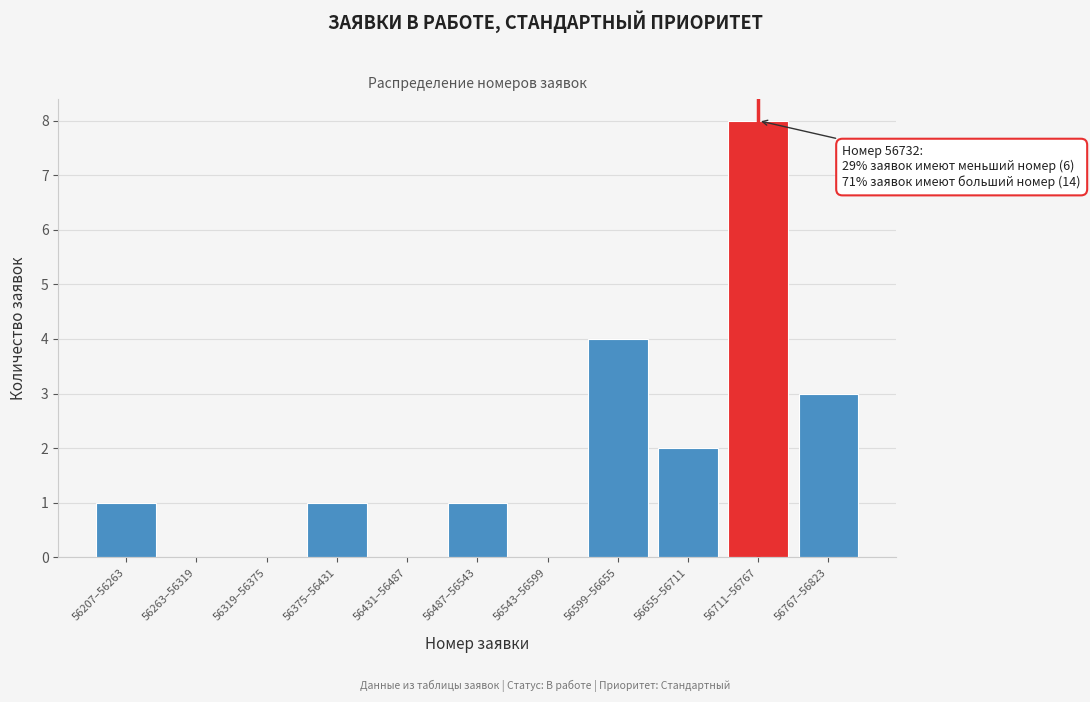

Reading left to right, list all the values displayed in this chart.

56207–56263=1	56263–56319=0	56319–56375=0	56375–56431=1	56431–56487=0	56487–56543=1	56543–56599=0	56599–56655=4	56655–56711=2	56711–56767=8	56767–56823=3